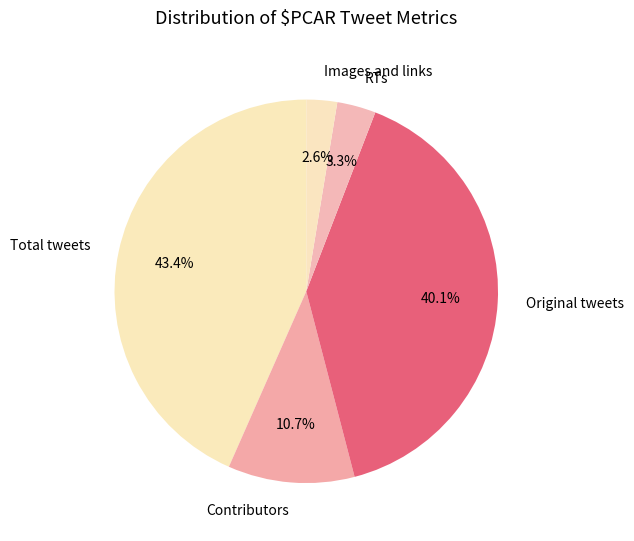

Is there a majority slice in this chart?

No